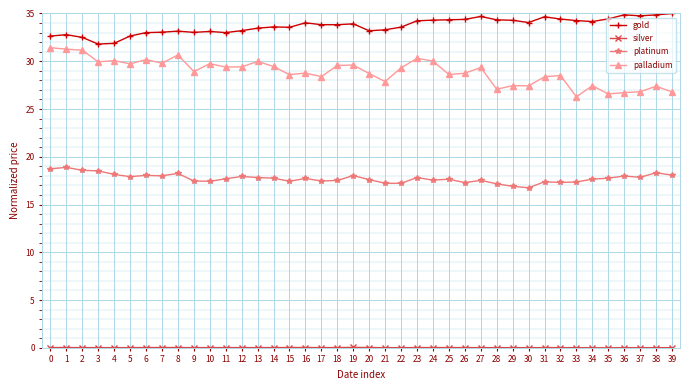

Is it true that palladium equals 43.2 at 2?

False